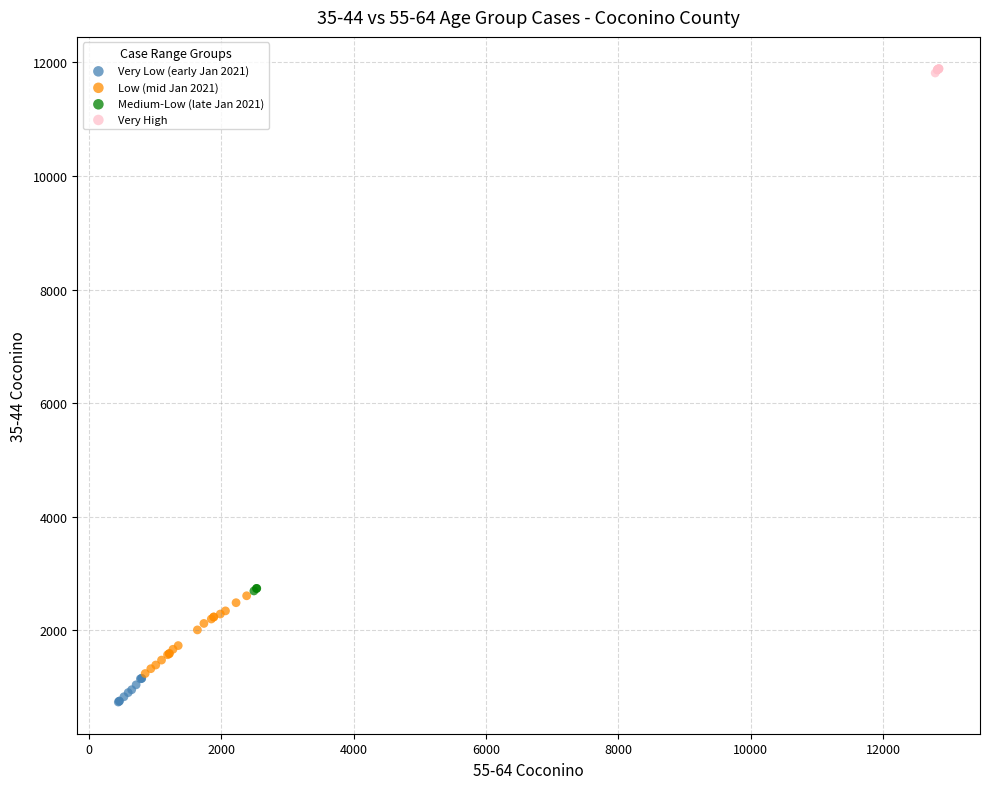

Which series contains the highest Y value?

Very High